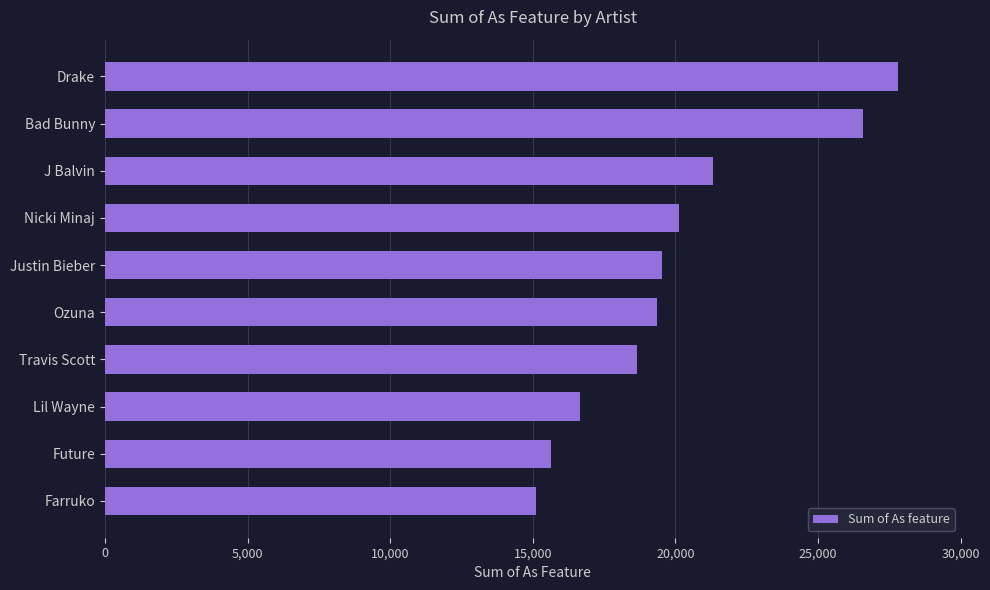

Where is the data nearest to the value 21451?

J Balvin